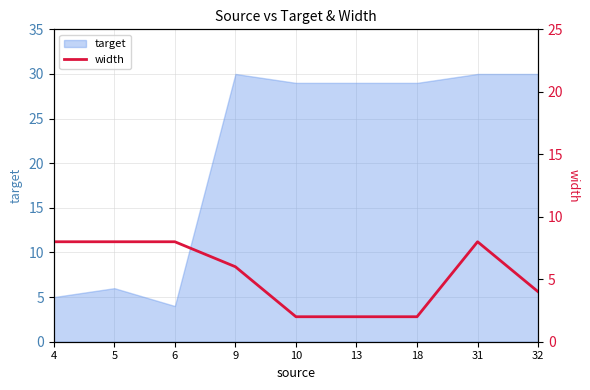

How many points are higher than both their immediate neighbors (excluding endpoints)?

1